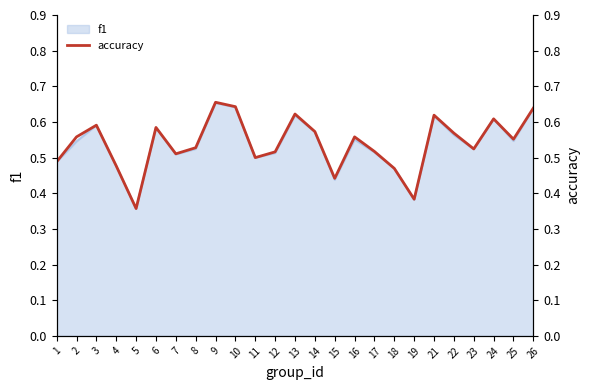

True or false: f1 has a value of 0.2 at 24.

False